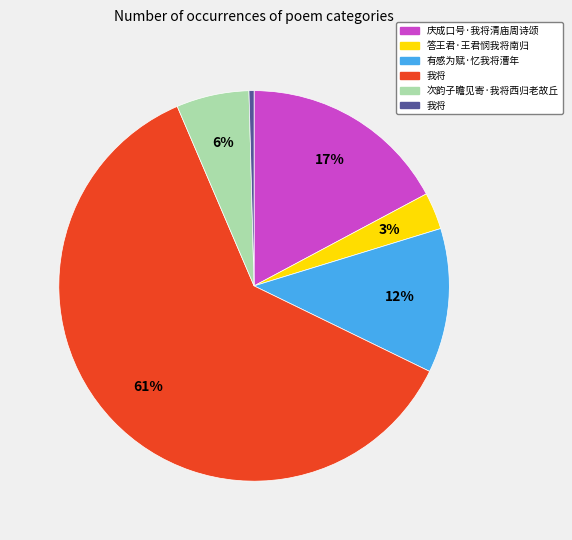

To the nearest percent, what is the average slice percentage?

17%